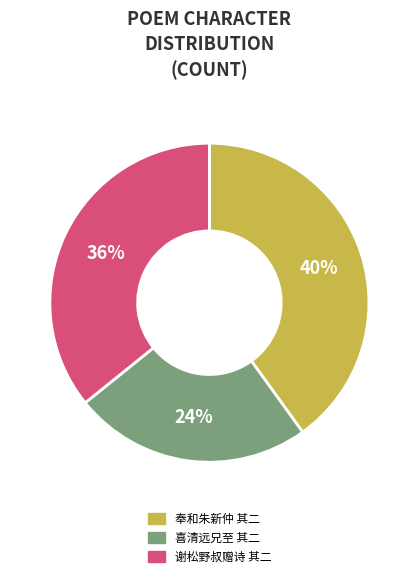

Is there a majority slice in this chart?

No